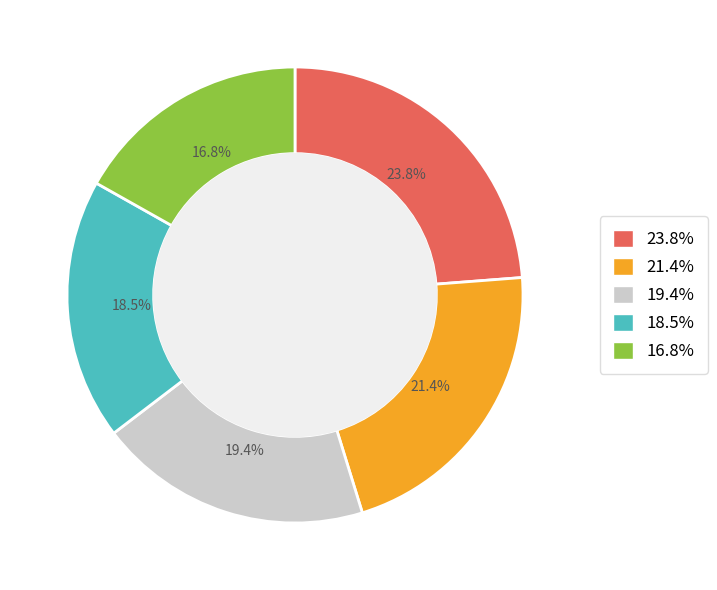

What percentage is NOT represented by 23.8%?

76.2%